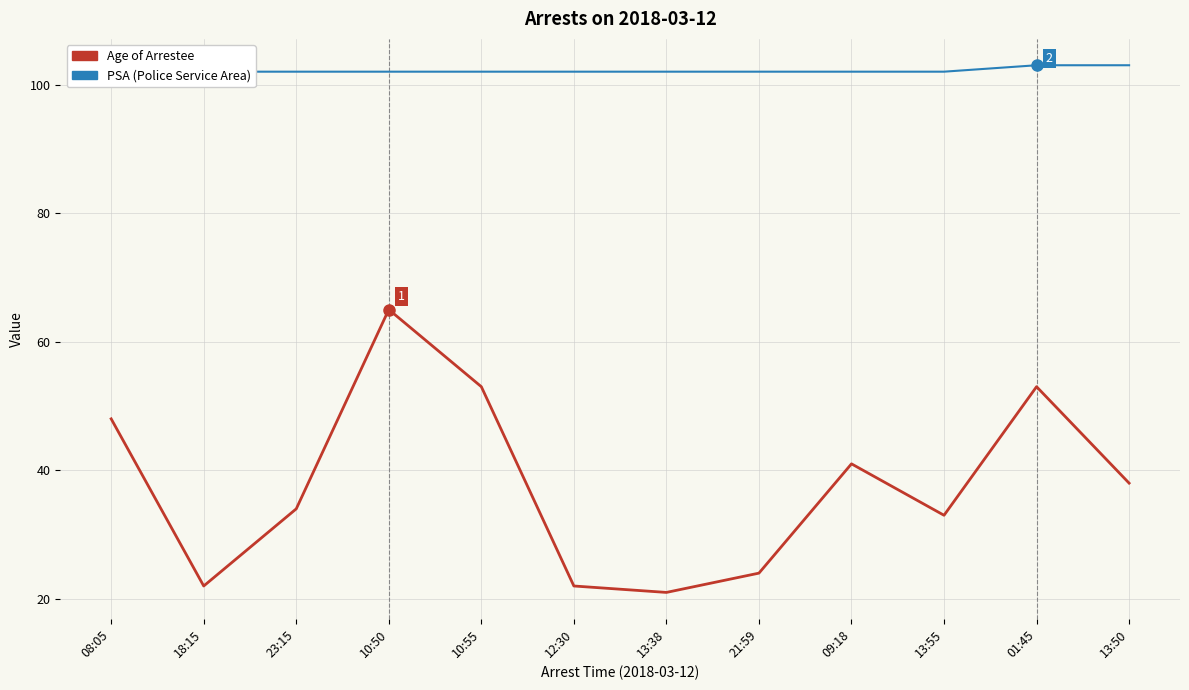

What is the total value across all series at 08:05?

149